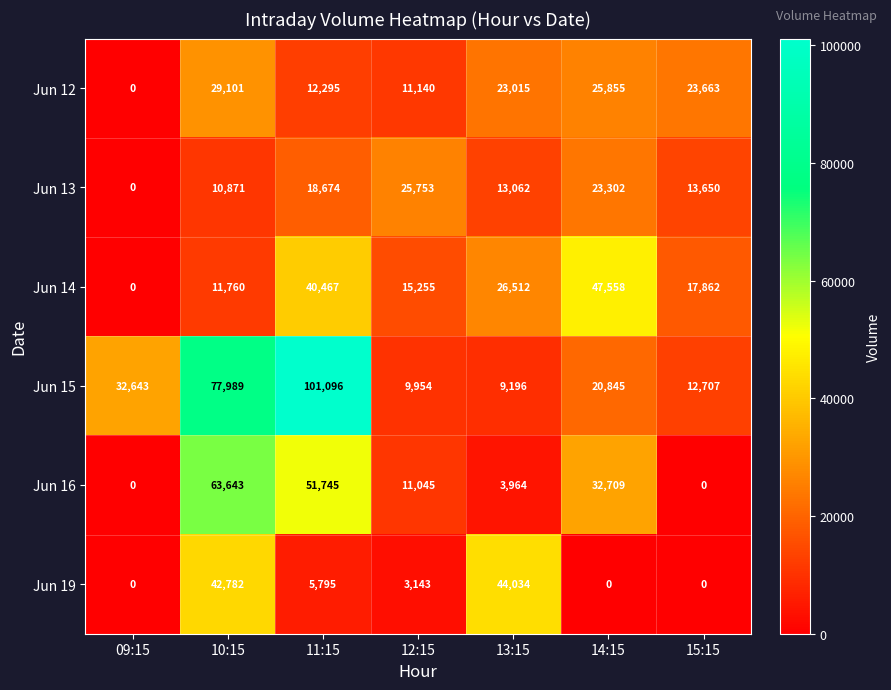

What is the sum of all Jun 19 values?

95754